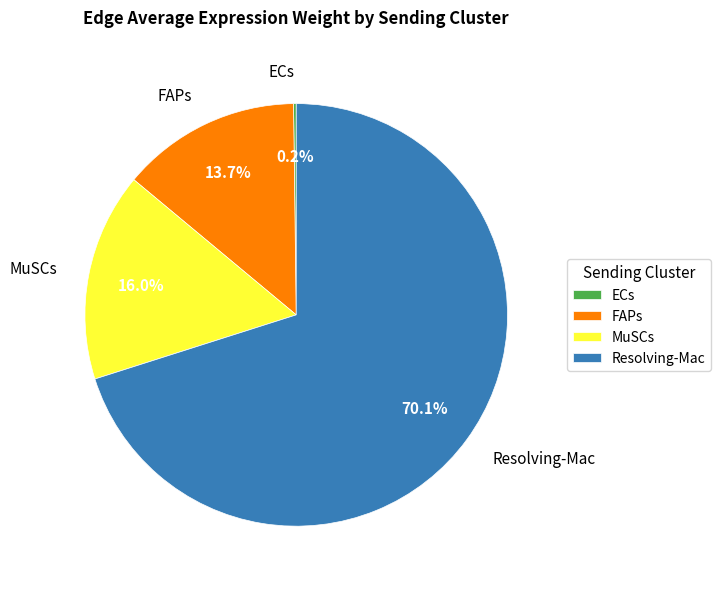

The Resolving-Mac slice represents 70% of the pie. True or false?

True